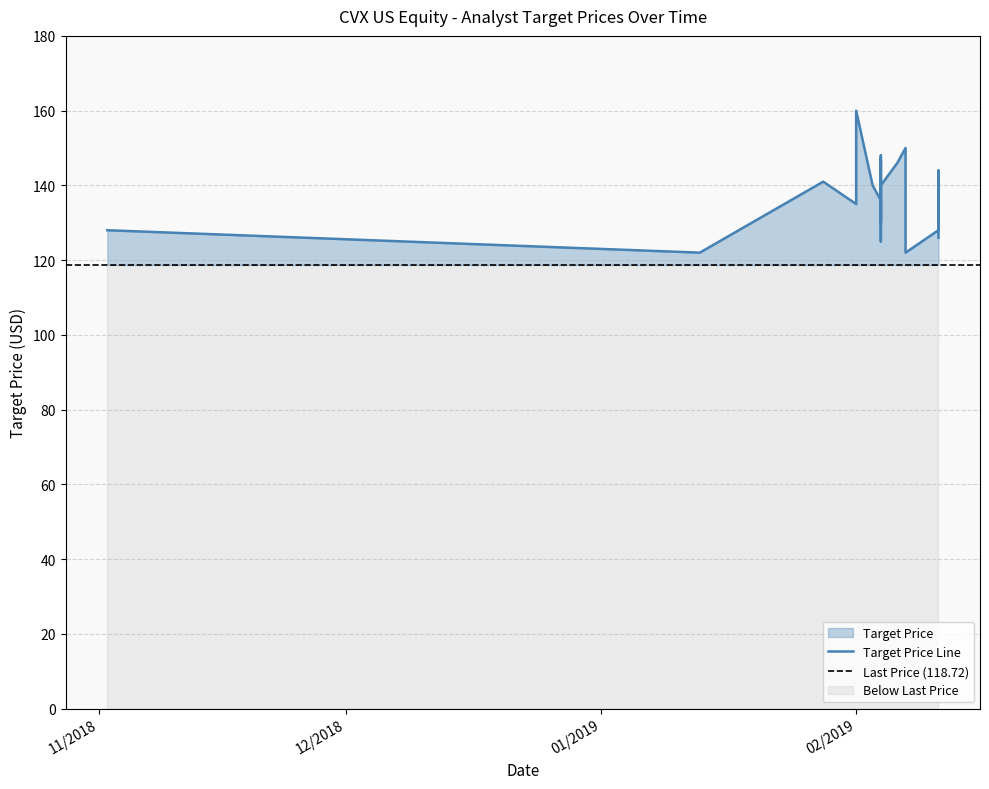

Is it true that the value at 02/07/19 is 150?

True